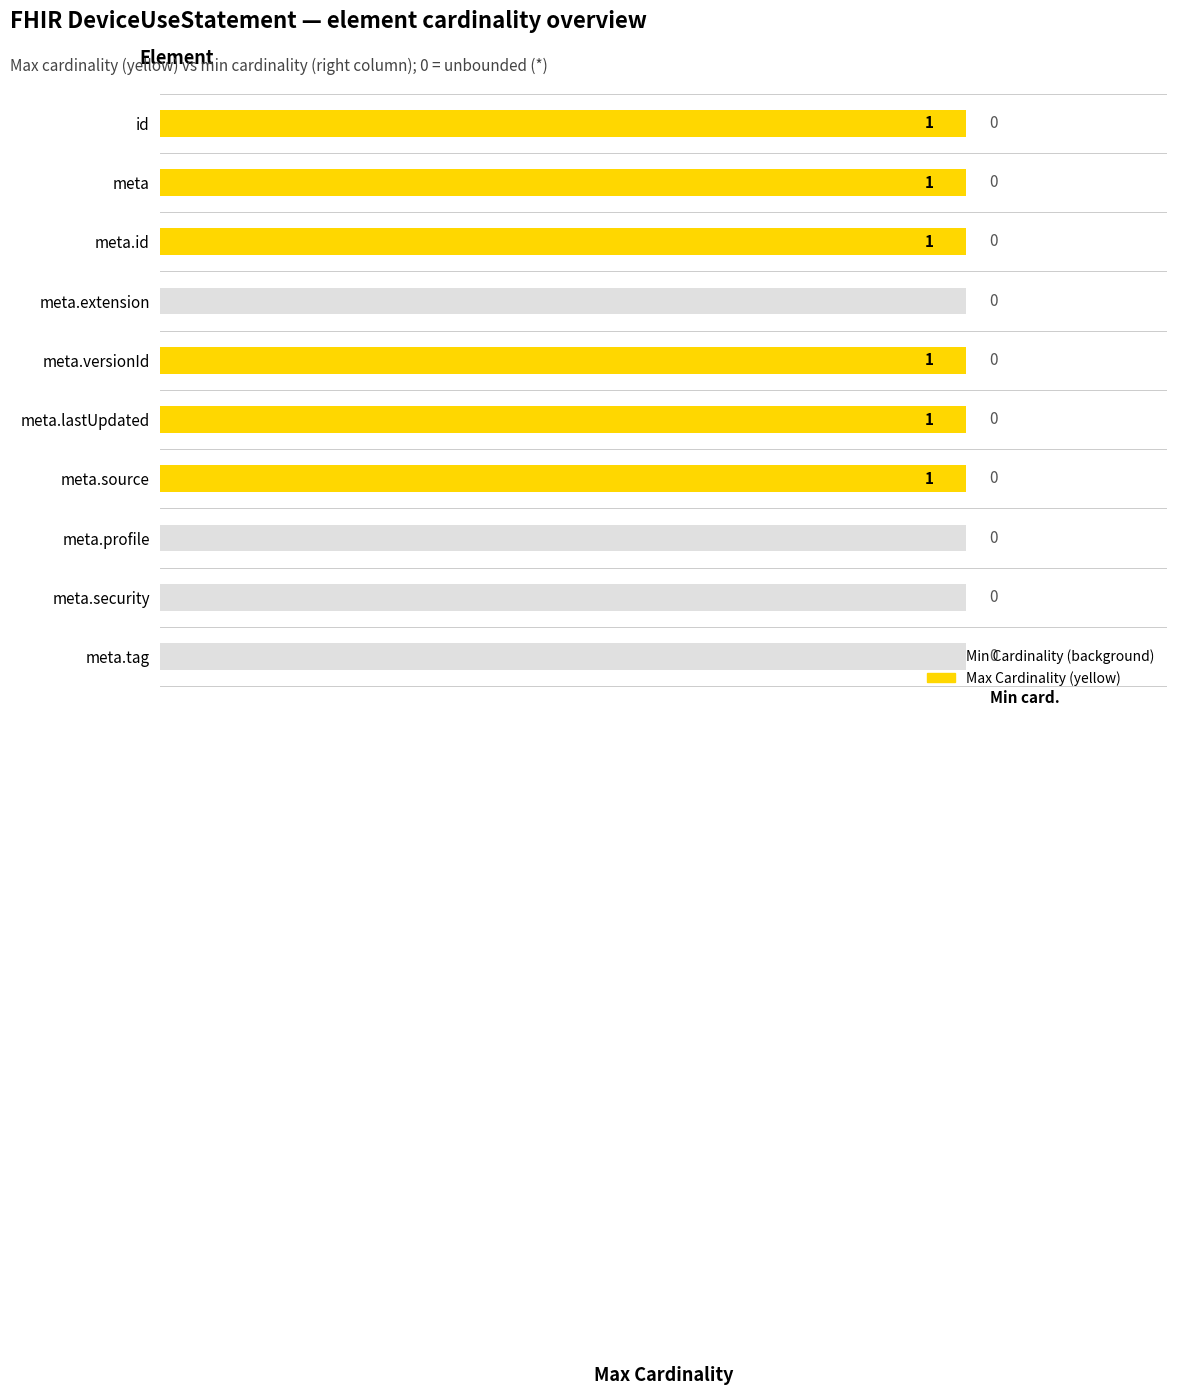

The Min Cardinality series shows 0.2 at 7. True or false?

False